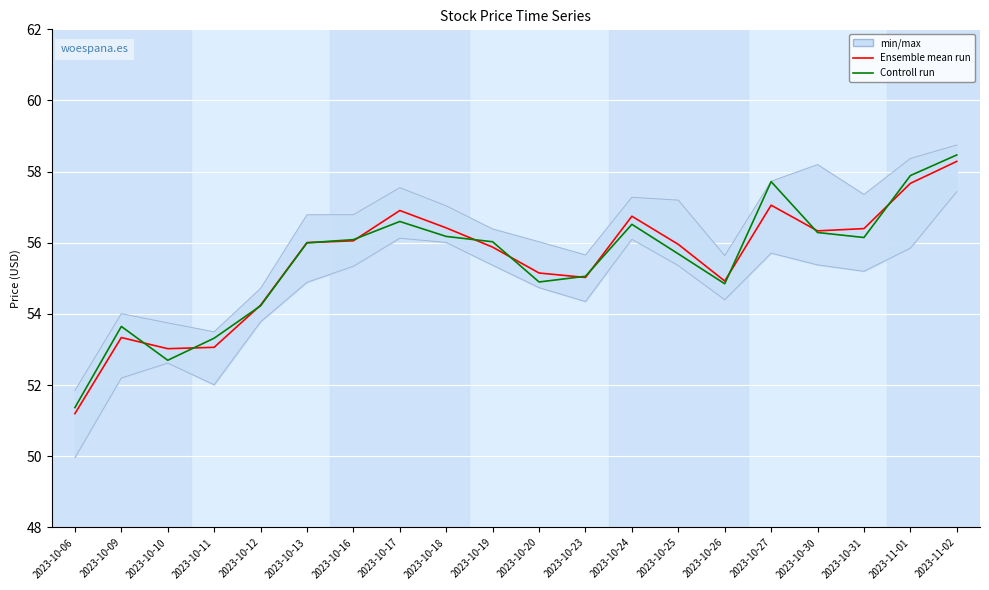

What is the difference between the maximum and second lowest values in the Ensemble mean run series?

5.3